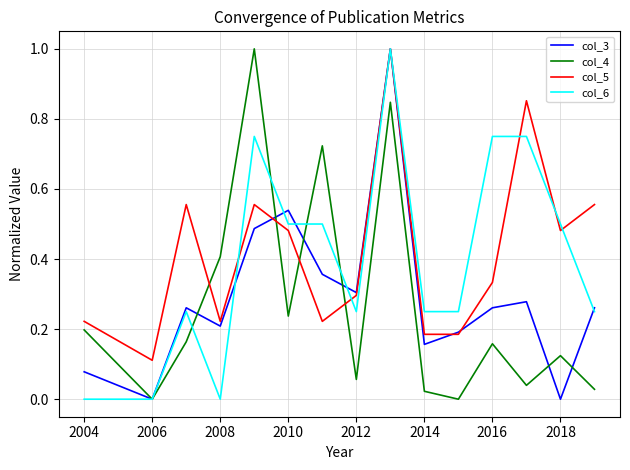

What is the greatest value displayed?

1.0